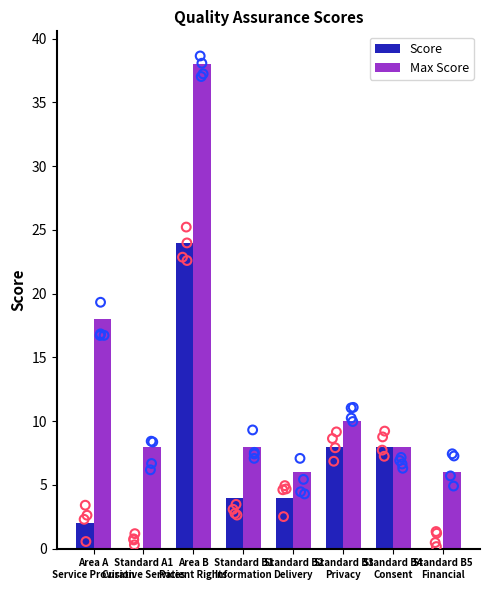

Which series has the largest total across all categories?

Max Score